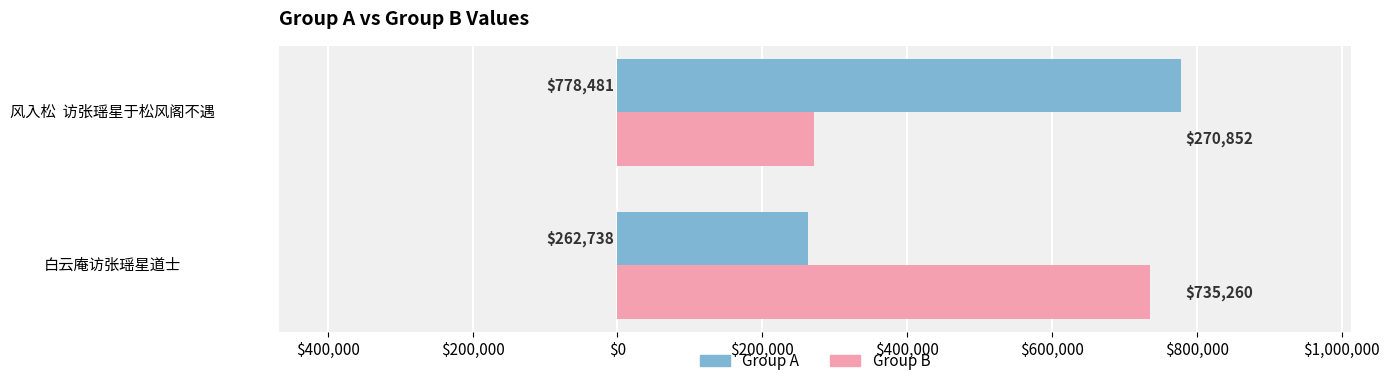

What are all the series names shown in the legend?

Group A, Group B